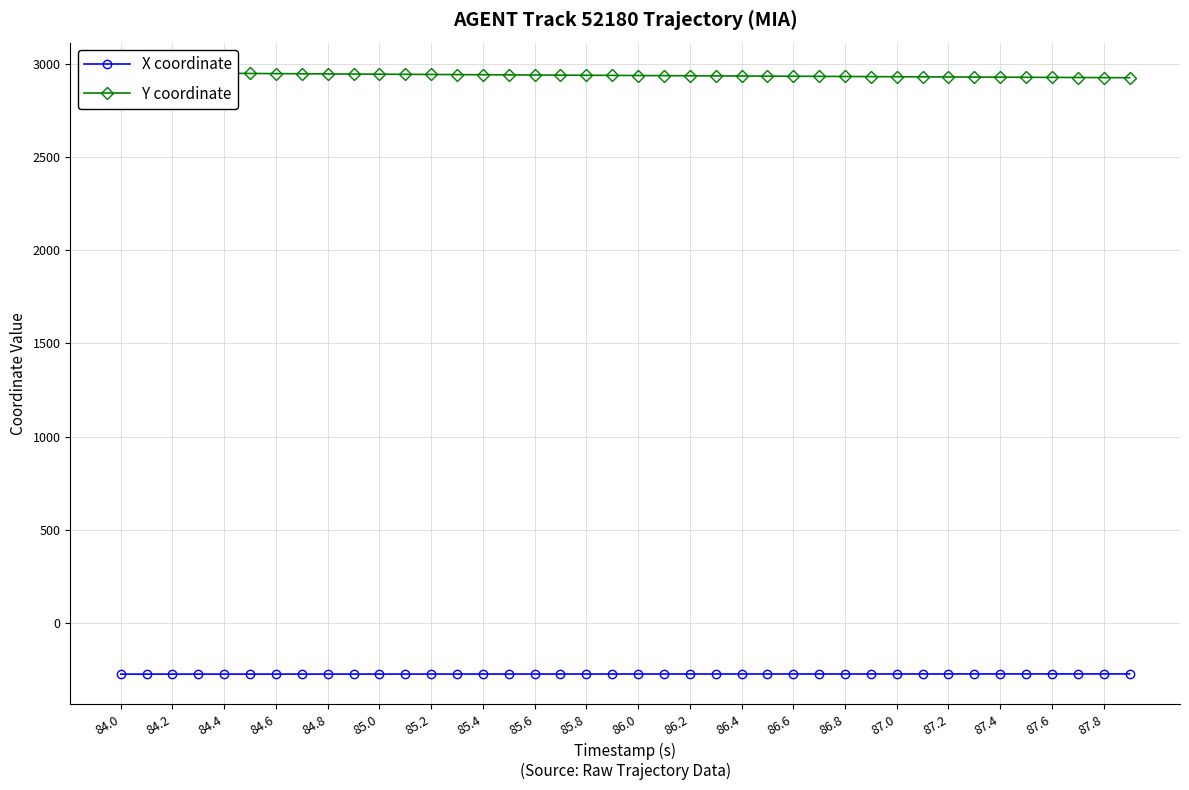

True or false: X coordinate and Y coordinate cross at least once.

False